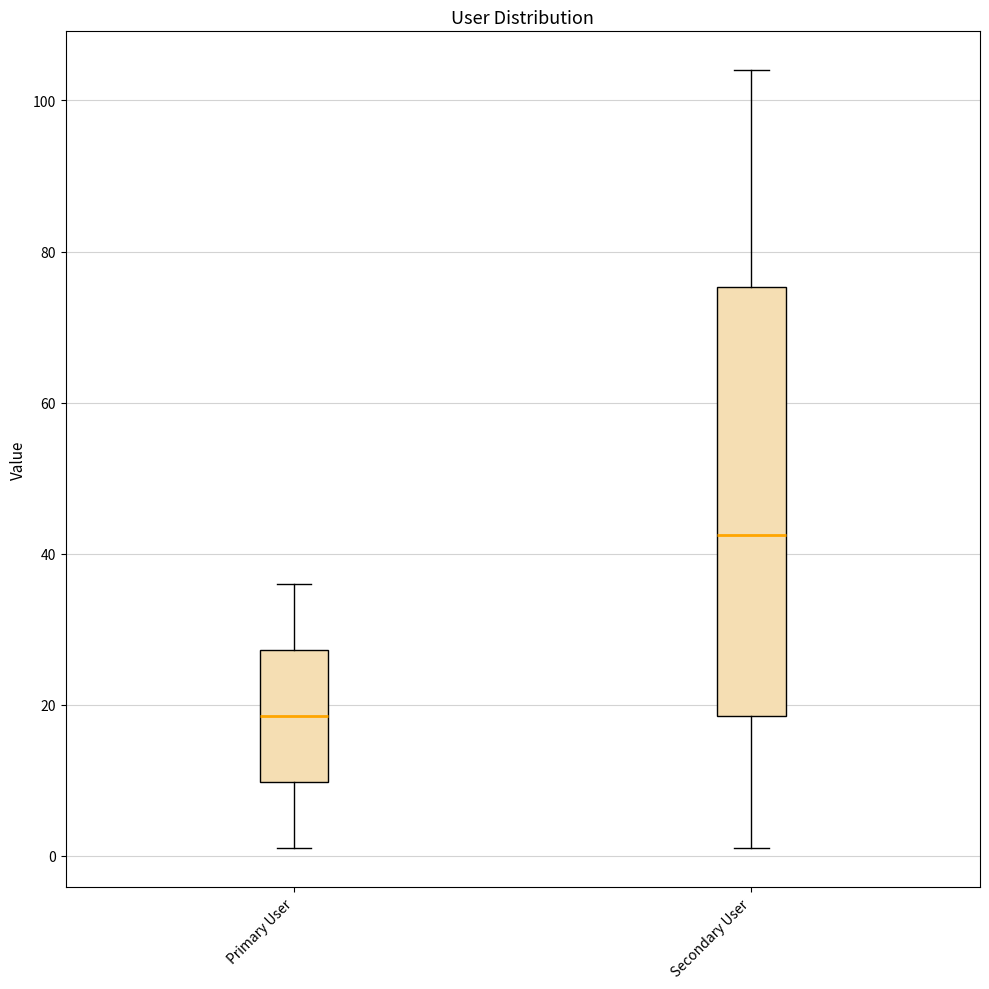

Which box is the tallest, from its lower edge to its upper edge?

Secondary User